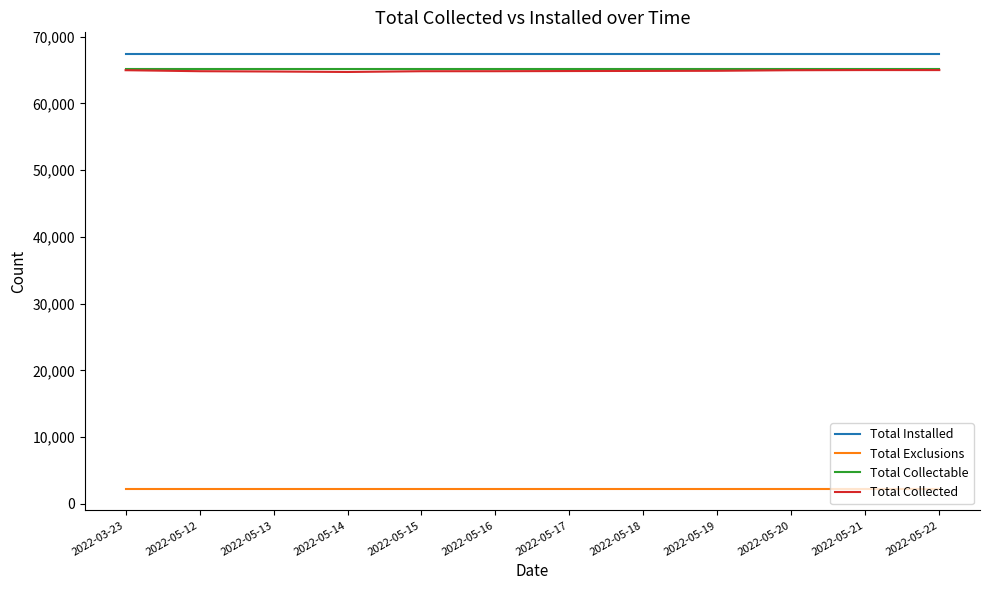

The value of Total Collectable at 2022-05-20 is 65085. True or false?

True